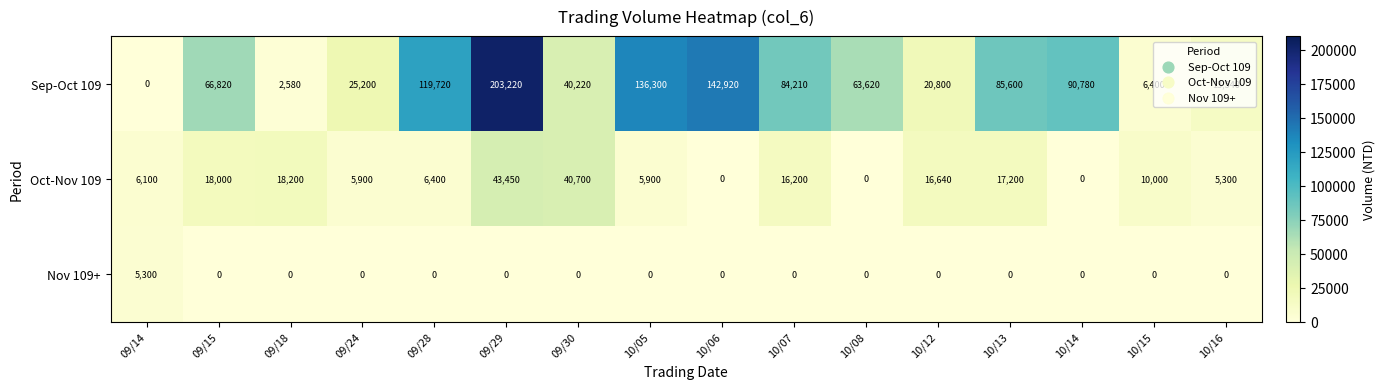

How many positive values does the Sep-Oct 109 series have?

15